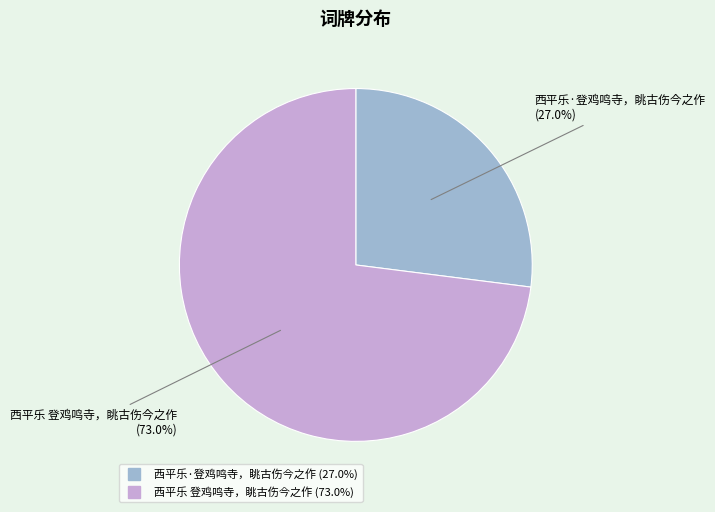

Approximately how many times larger is the value at 西平乐 登鸡鸣寺，眺古伤今之作 compared to 西平乐·登鸡鸣寺，眺古伤今之作?

2.7